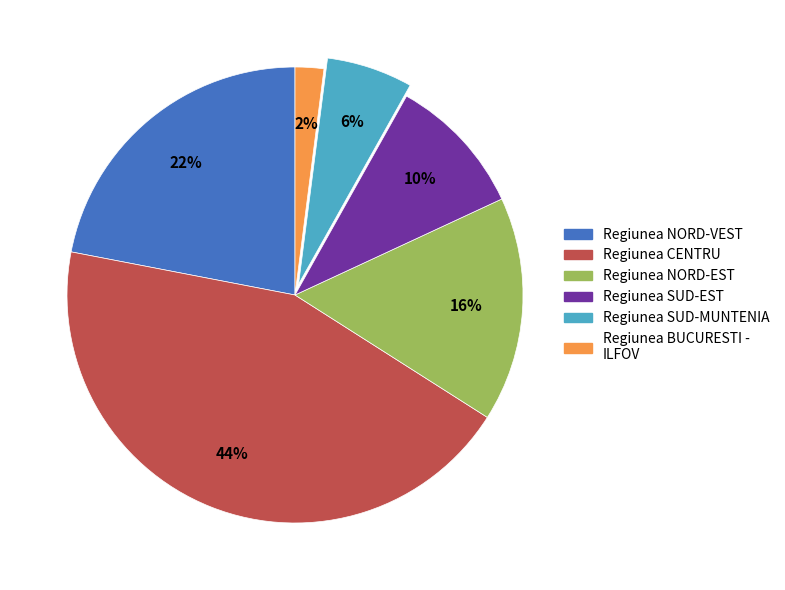

Is the sum of Regiunea NORD-VEST and Regiunea BUCURESTI - ILFOV greater than half?

No